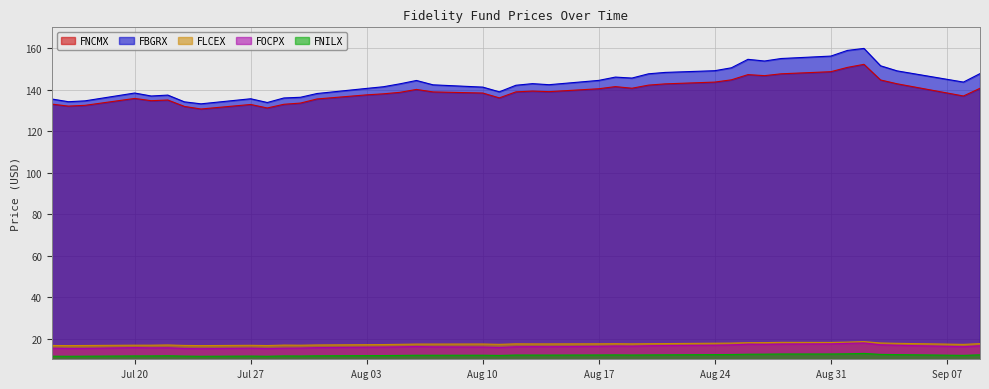

Where is the first local maximum for FLCEX?

2020-07-22